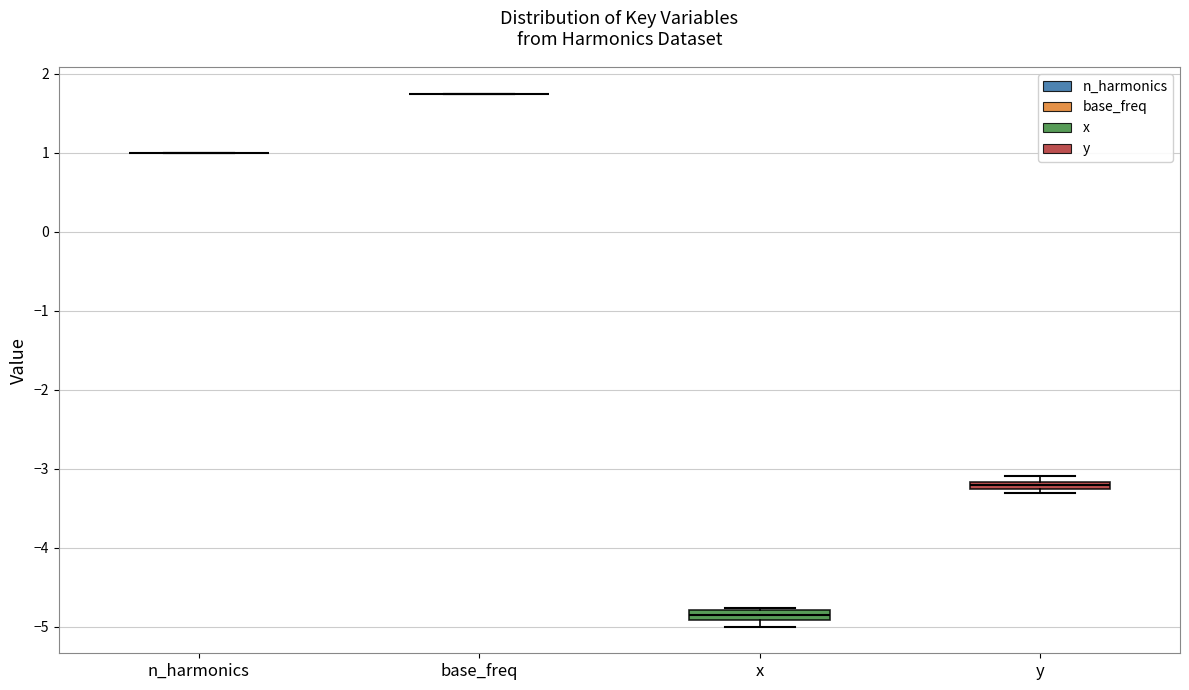

Where is the lower edge of the box for y on the y-axis? The values are not printed on the chart, so give them approximately, as read against the axis.

-3.3